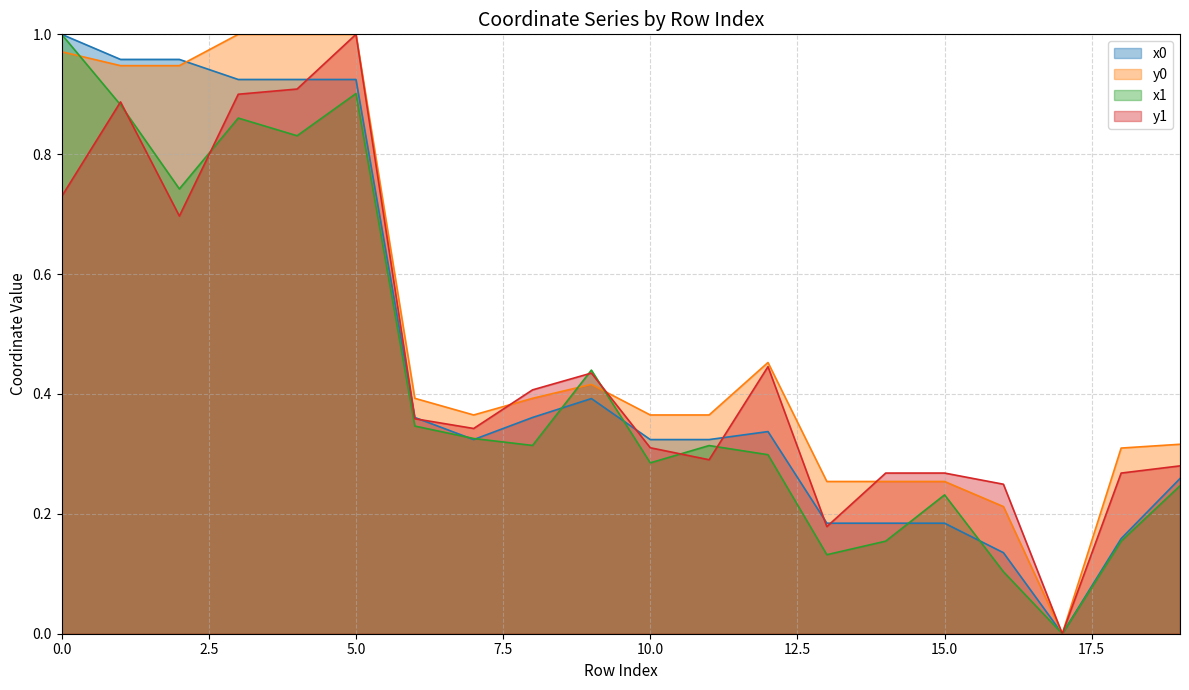

How many intersections are there between y1 and x0?

7